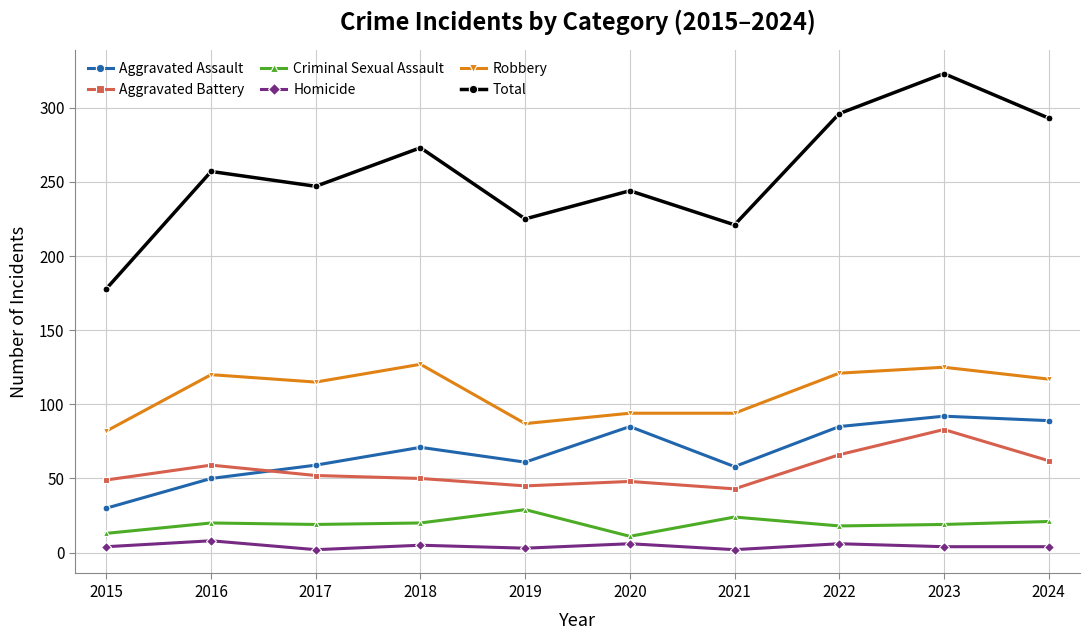

The Robbery series shows 117 at 2024. True or false?

True